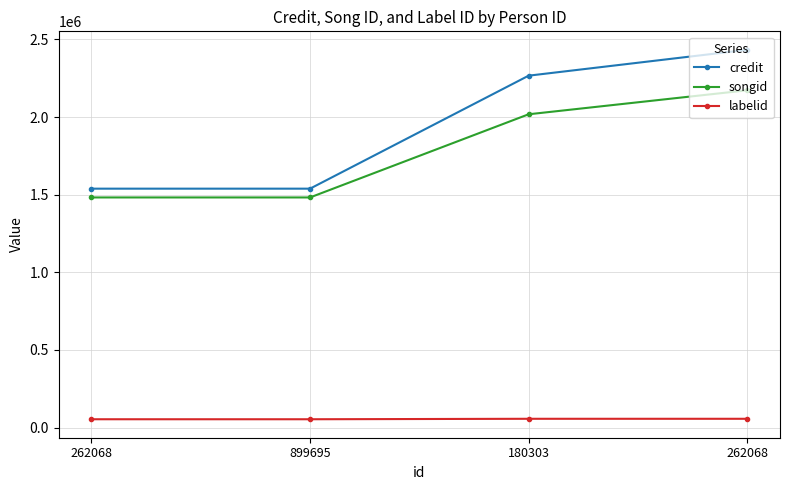

What are all the series names shown in the legend?

credit, songid, labelid